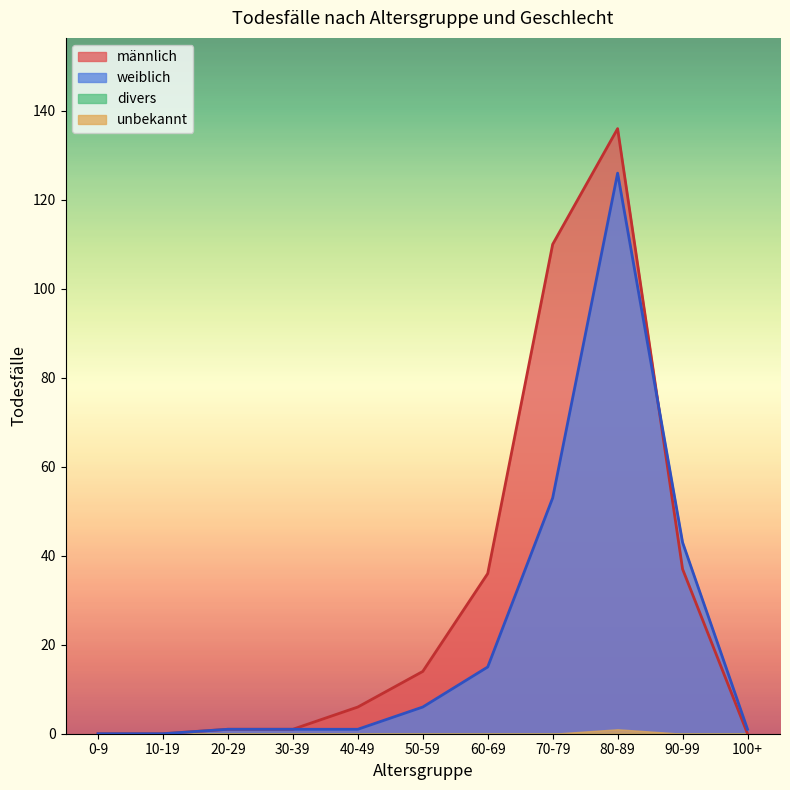

The value of männlich at 100+ is 0. True or false?

True